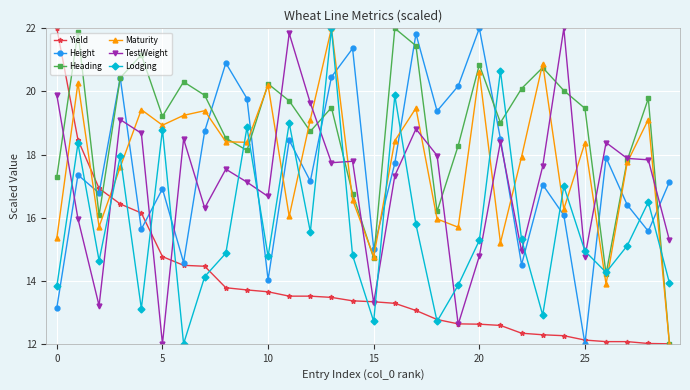

How many intersections are there between Height and Yield?

5